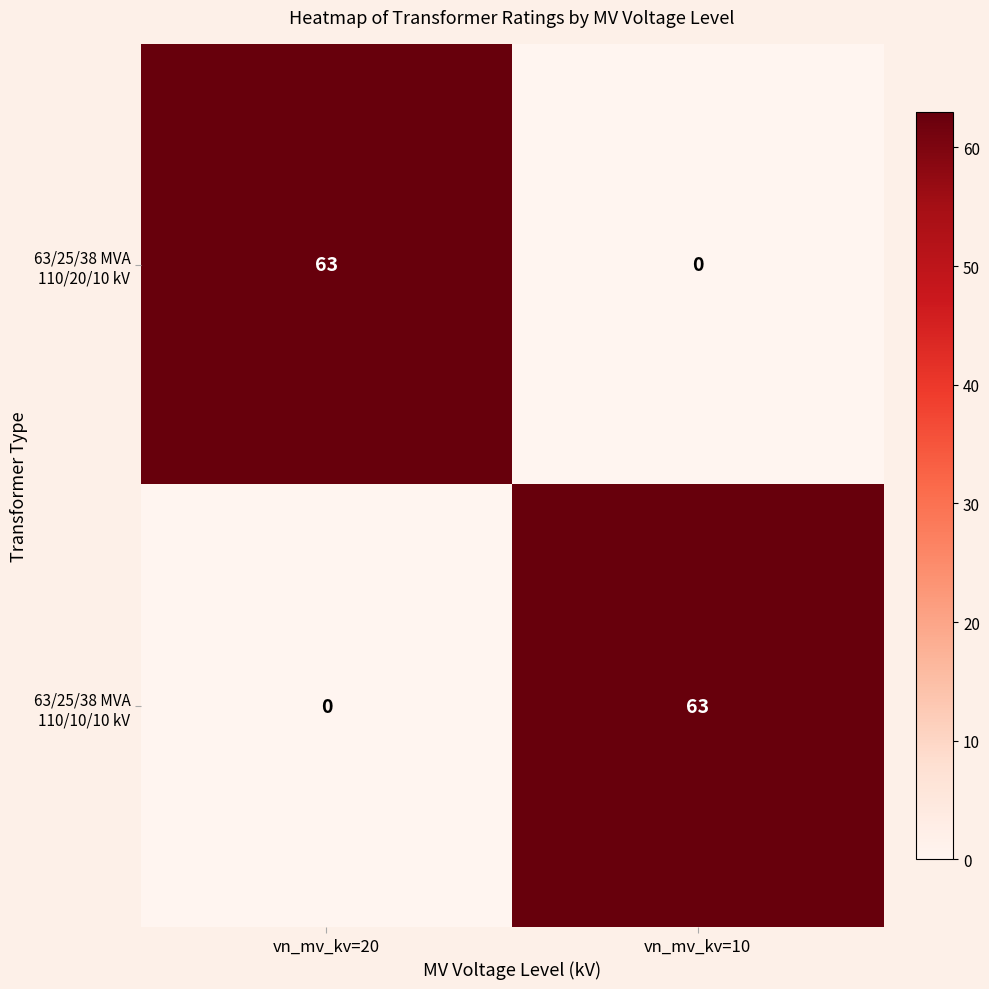

What is the total value across all series at vn_mv_kv=20?

63